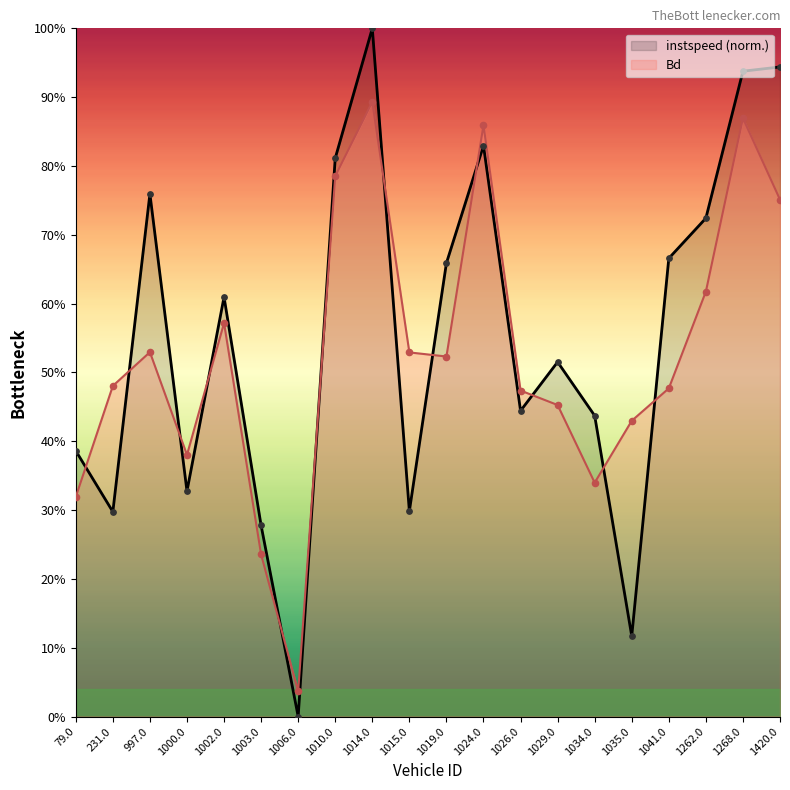

At which category is the sum across all series the highest?

1014.0